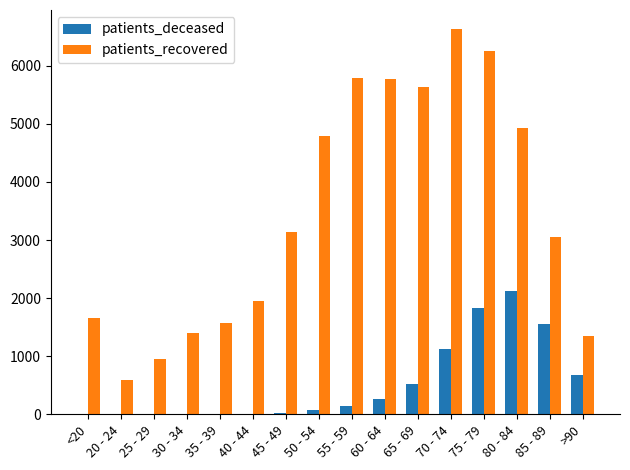

Is the value of patients_recovered at 40 - 44 greater than the value of patients_deceased at 25 - 29?

Yes